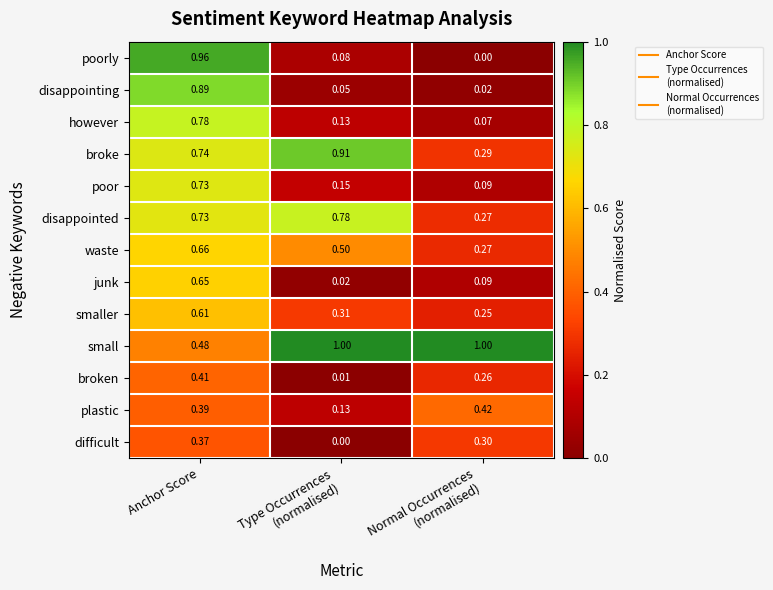

Which series has the largest range (max minus min)?

poorly